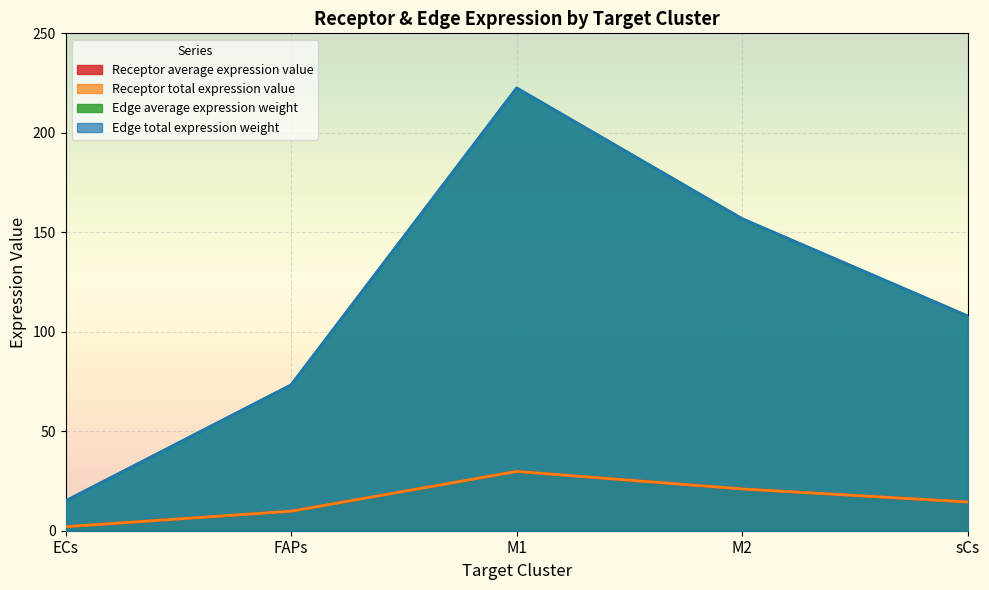

Count the number of categories in the chart.

5